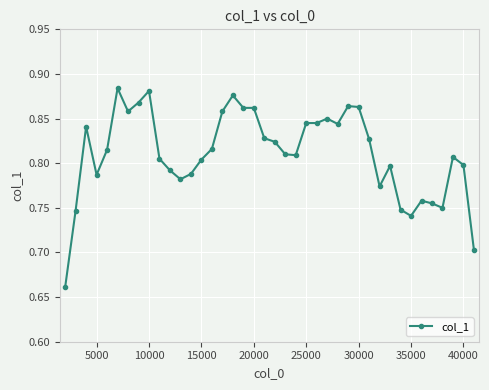

True or false: the data has more than 0 interior local peaks.

True